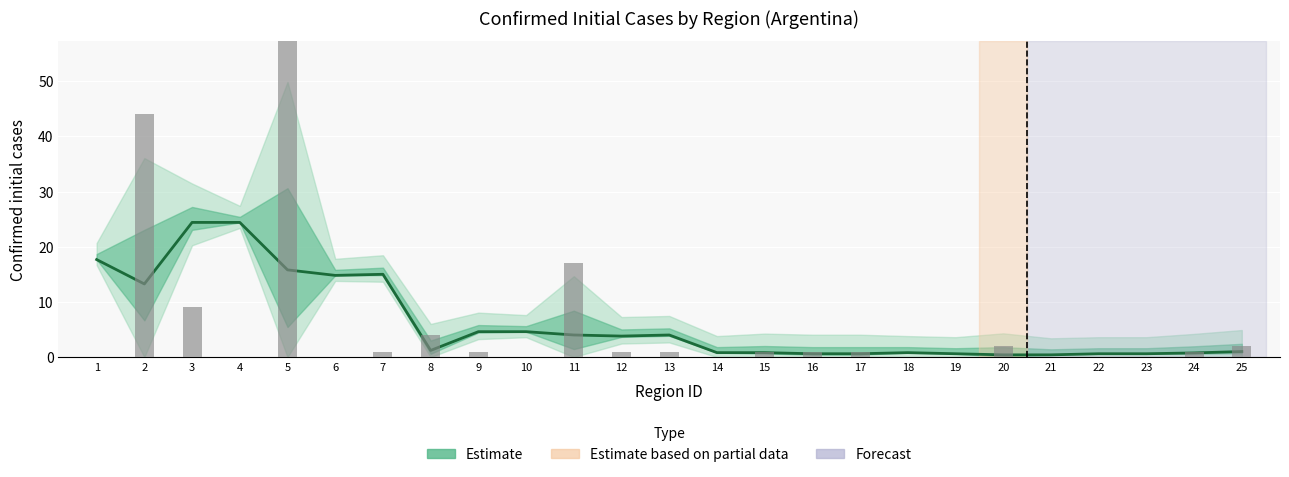

How many values in the Infectados confirmados iniciales series are below 1?

11